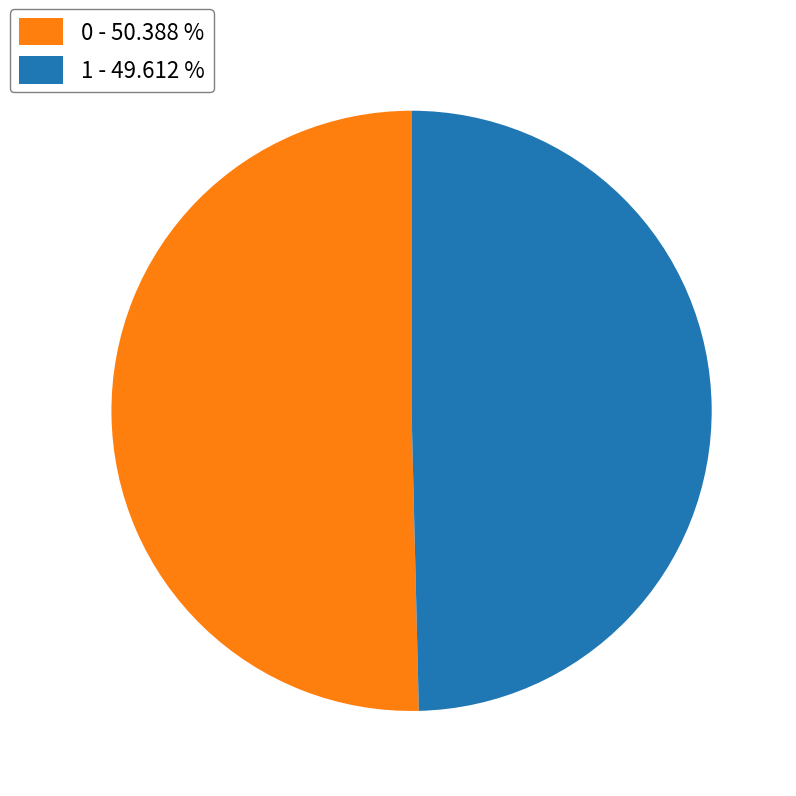

Between 1 - 49.612 % and 0 - 50.388 %, which is larger?

0 - 50.388 %